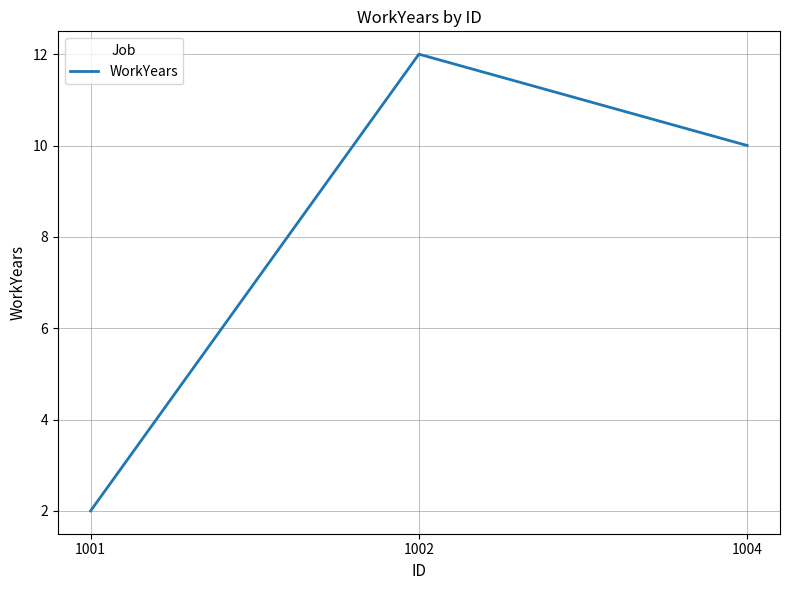

What is the change in value from 1001 to 1002?

+10